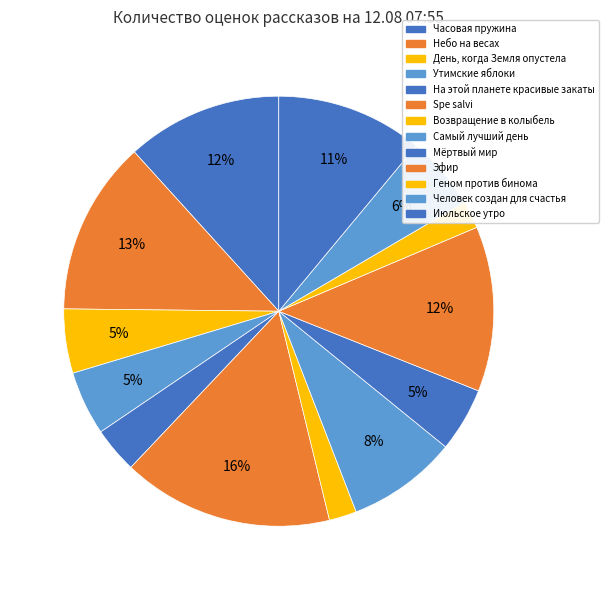

The Июльское утро slice represents 11% of the pie. True or false?

True